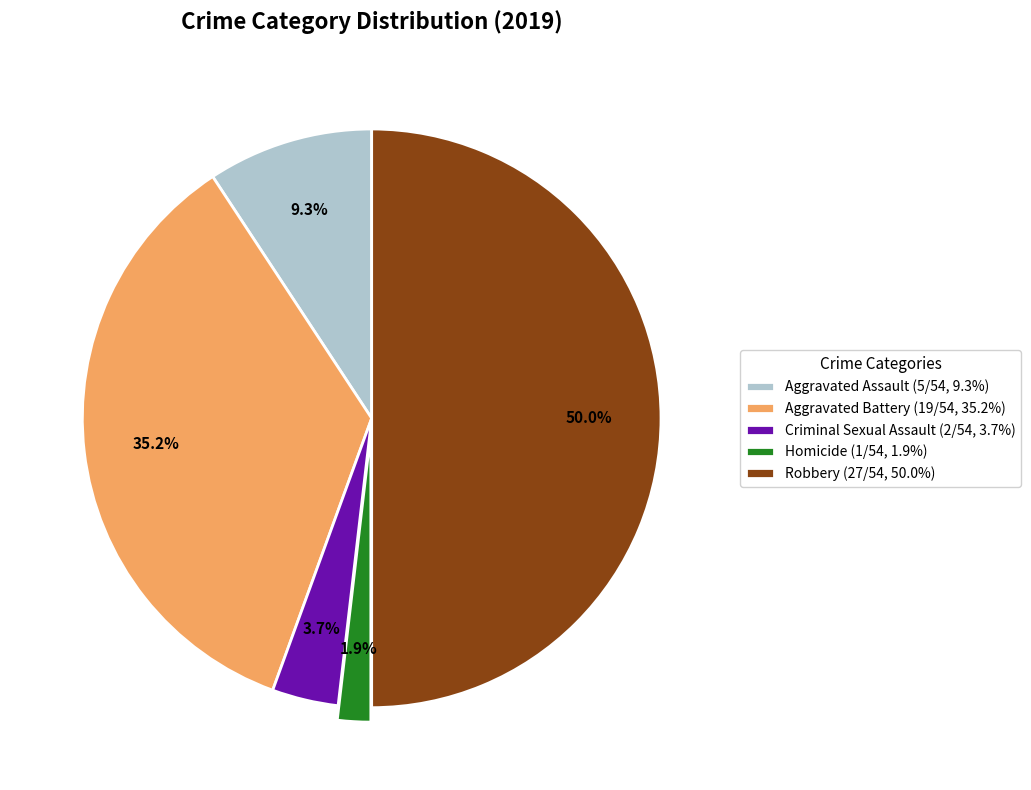

To the nearest percent, what percentage of the pie is Robbery?

50%